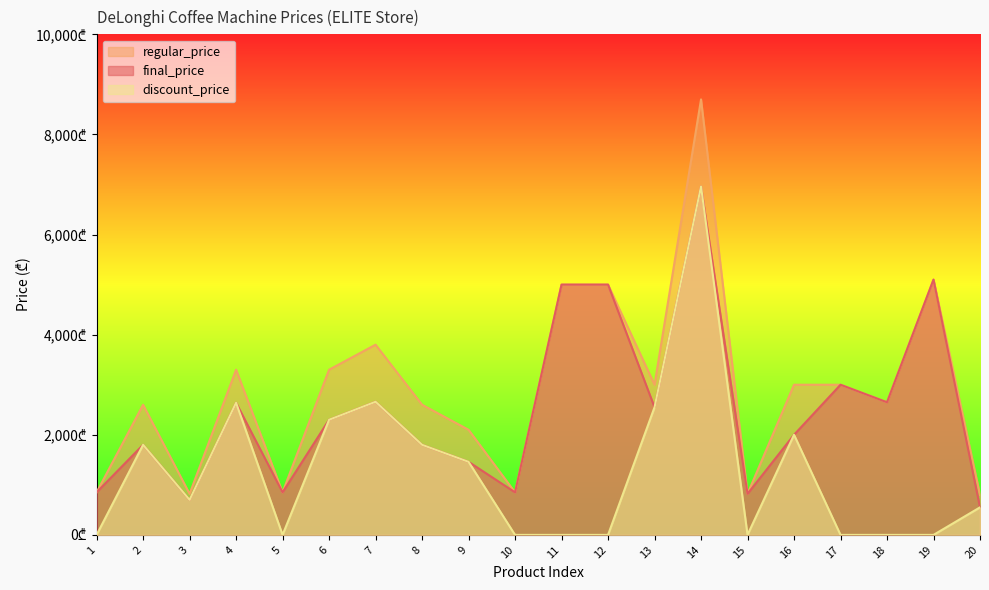

Reading left to right, list all the values displayed in this chart.

final_price: 850.0	1800.0	700.0	2640.0	850.0	2300.0	2660.0	1800.0	1460.0	850.0	5000.0	5000.0	2550.0	6960.0	820.0	2000.0	3000.0	2650.0	5100.0	550.0
regular_price: 850.0	2600.0	820.0	3300.0	850.0	3300.0	3800.0	2600.0	2100.0	850.0	5000.0	5000.0	3000.0	8700.0	820.0	3000.0	3000.0	2650.0	5100.0	800.0
discount_price: 0.0	1800.0	700.0	2640.0	0.0	2300.0	2660.0	1800.0	1460.0	0.0	0.0	0.0	2550.0	6960.0	0.0	2000.0	0.0	0.0	0.0	550.0